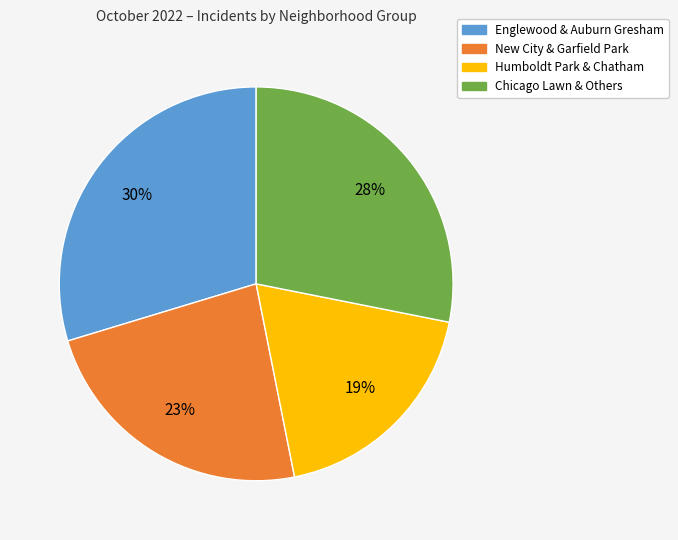

Combined, do New City & Garfield Park and Englewood & Auburn Gresham account for over 50%?

Yes